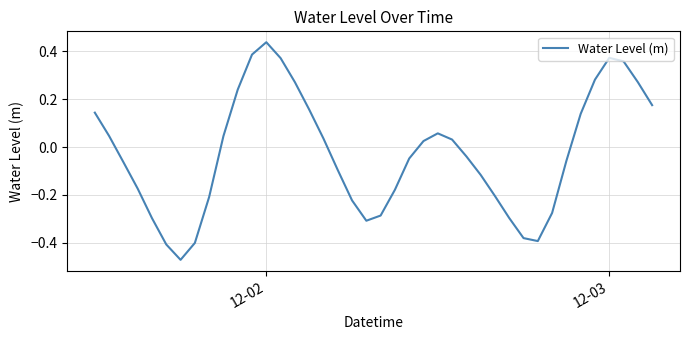

What is the difference between the maximum and minimum values?

0.9